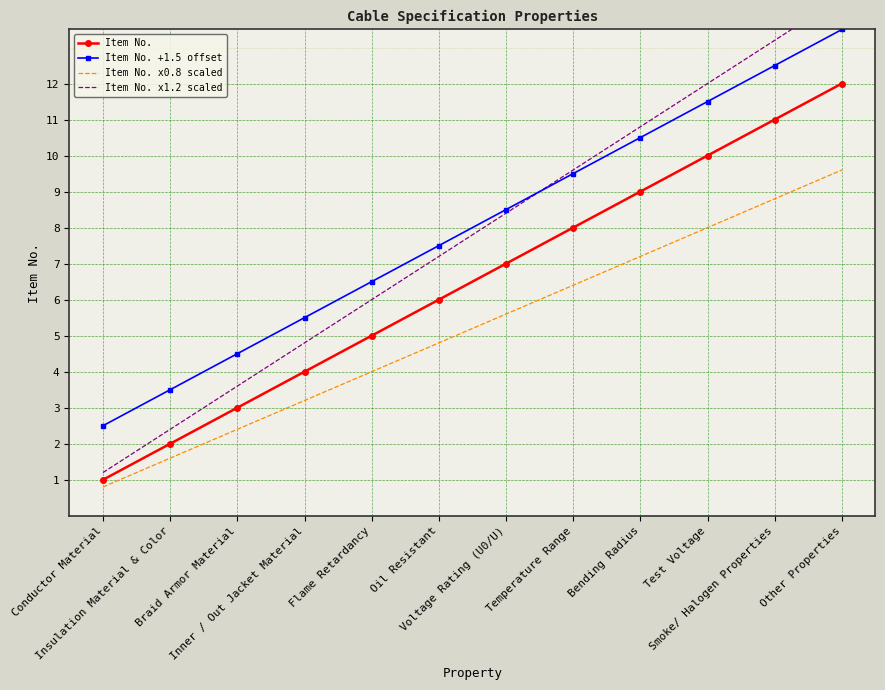

What is the difference between the maximum and minimum values in the Item No. x0.8 scaled series?

8.8